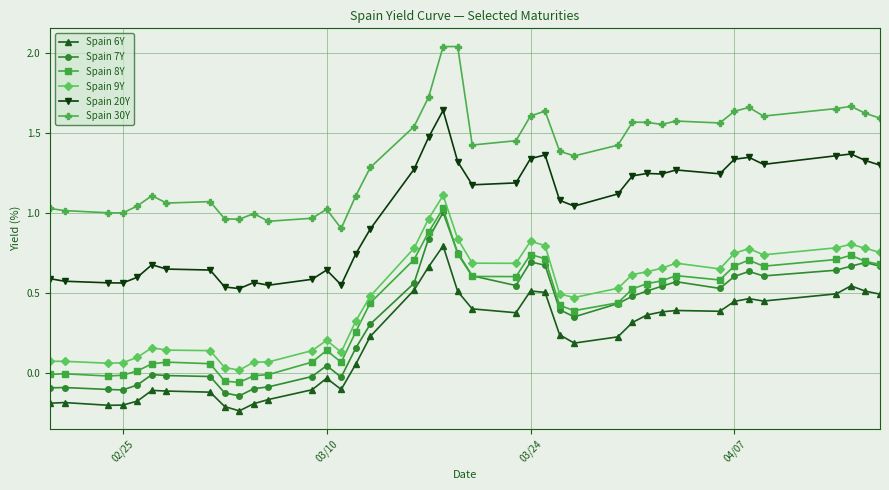

True or false: Spain 30Y and Spain 6Y cross at least once.

False